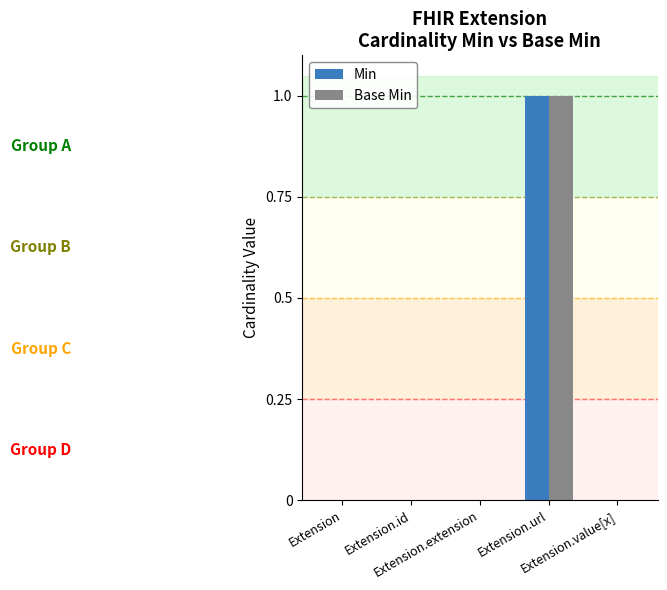

What are all the series names shown in the legend?

Min, Base Min